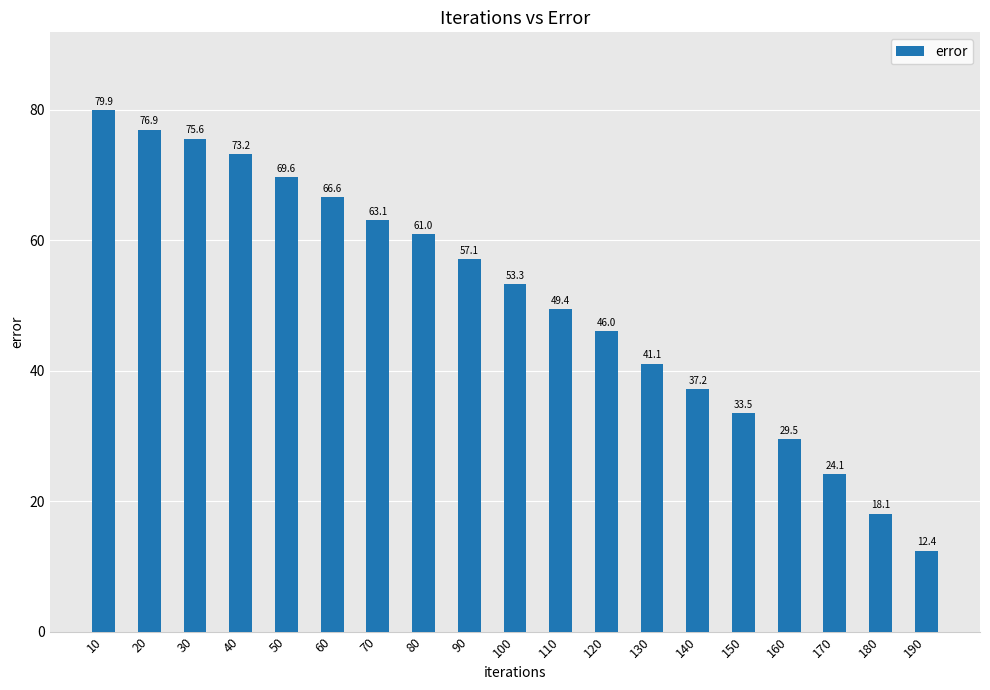

Reading left to right, what are all the values shown in this chart?

10=79.9	20=76.9	30=75.6	40=73.2	50=69.6	60=66.6	70=63.1	80=61.0	90=57.1	100=53.3	110=49.4	120=46.0	130=41.1	140=37.2	150=33.5	160=29.5	170=24.1	180=18.1	190=12.4